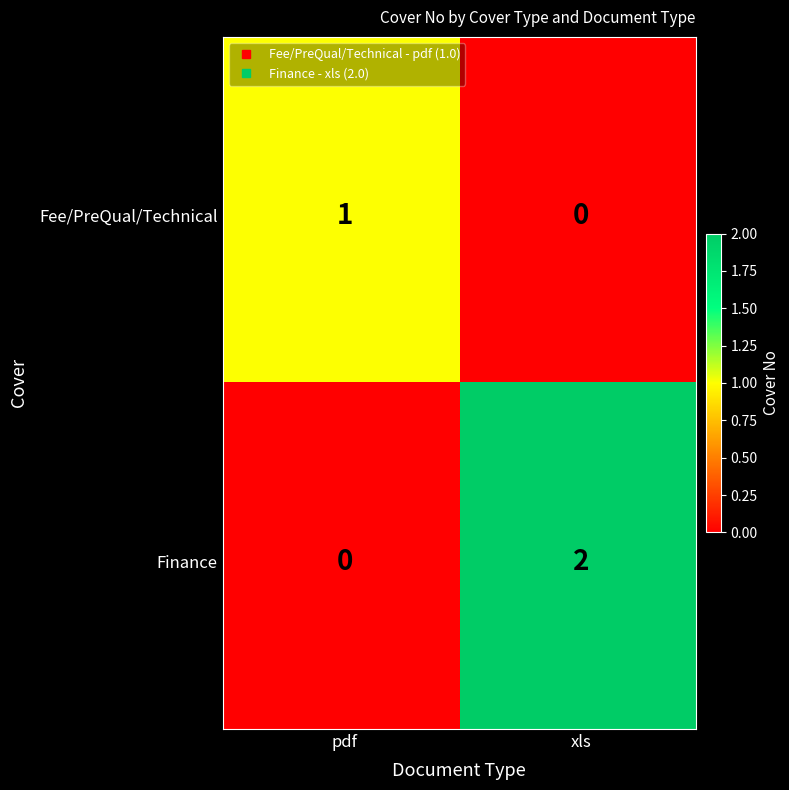

What is the average value of the Finance series?

1